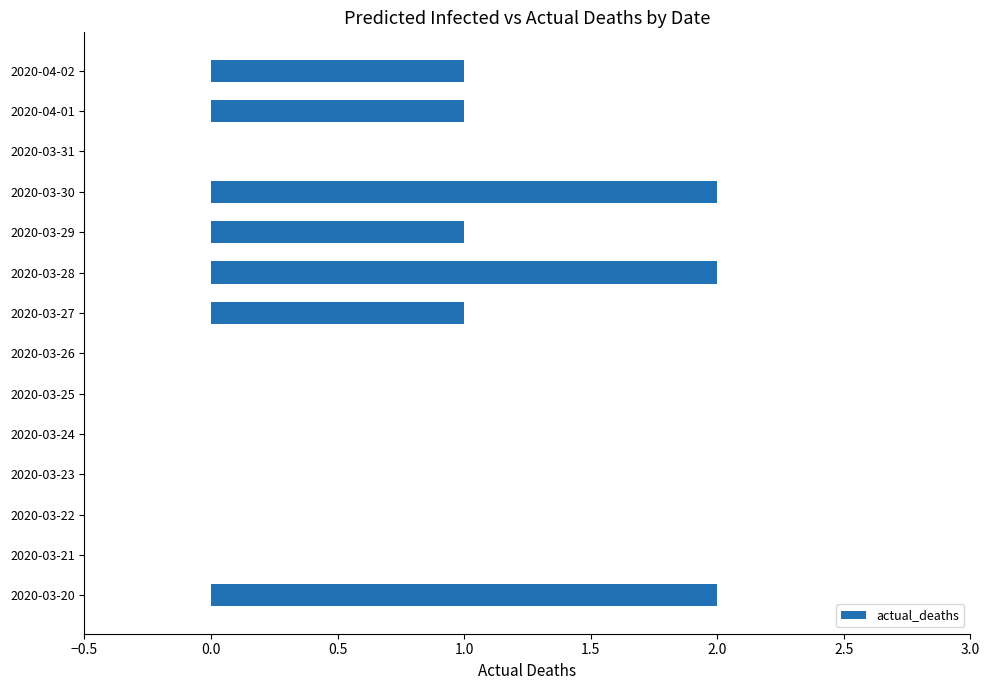

Is it true that the value at 2020-03-28 is 2?

True